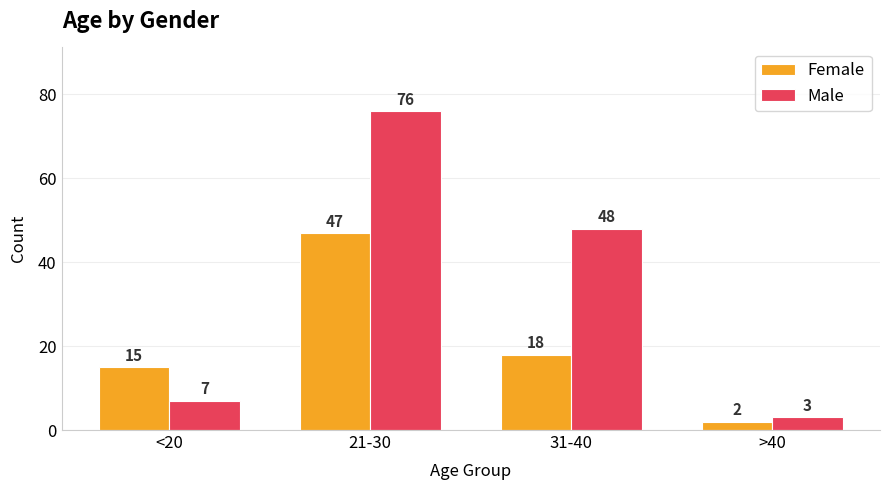

At >40, list the series in order from largest to smallest.

Male, Female